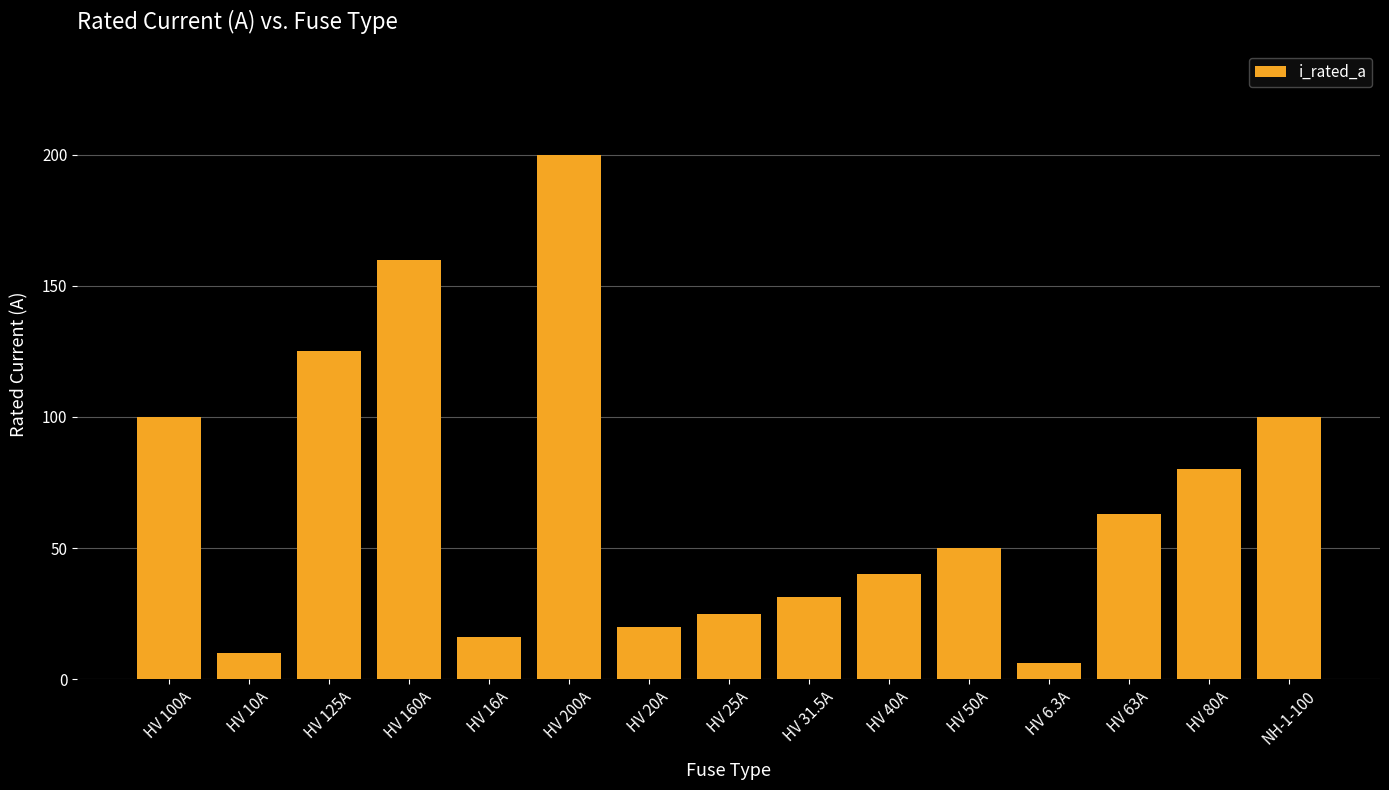

What is the change in value from HV 25A to HV 31.5A?

+6.5